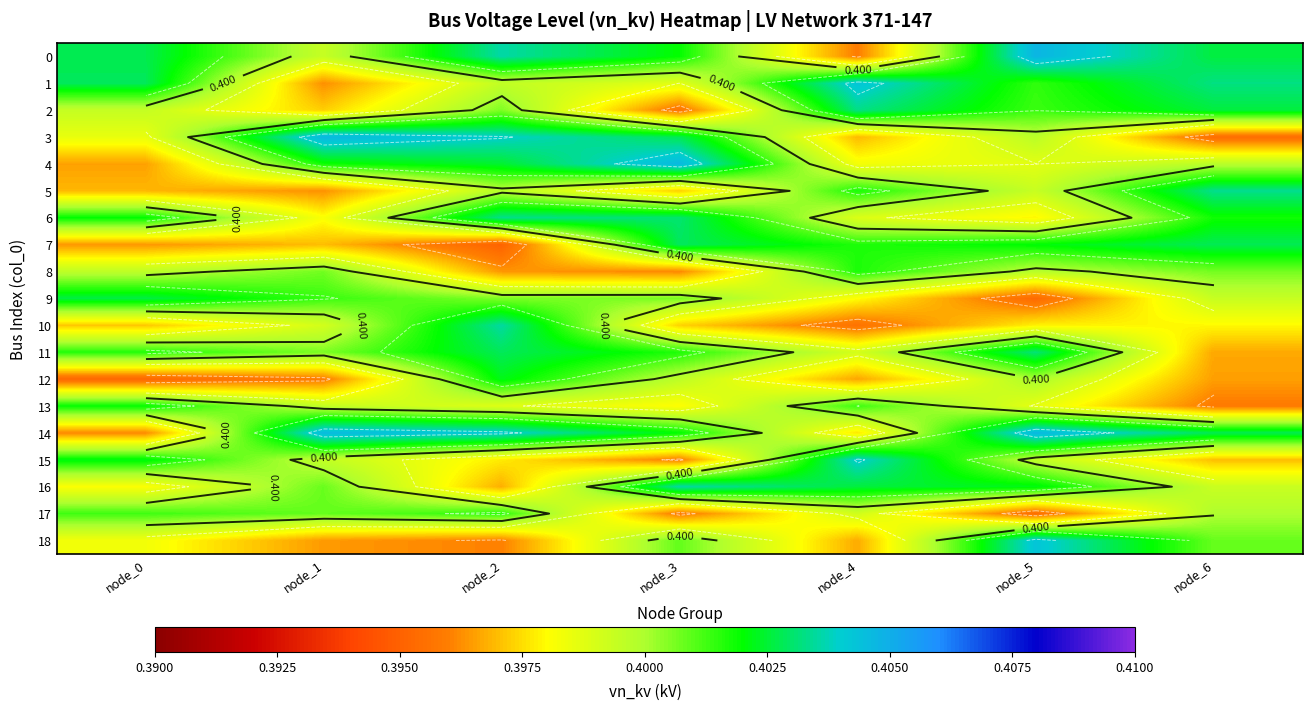

True or false: 9 has a value of 0.4 at node_1.

True